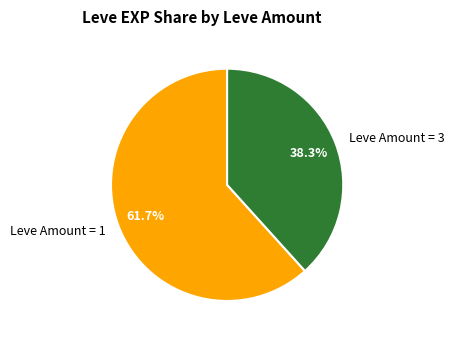

How many slices are in this pie chart?

2